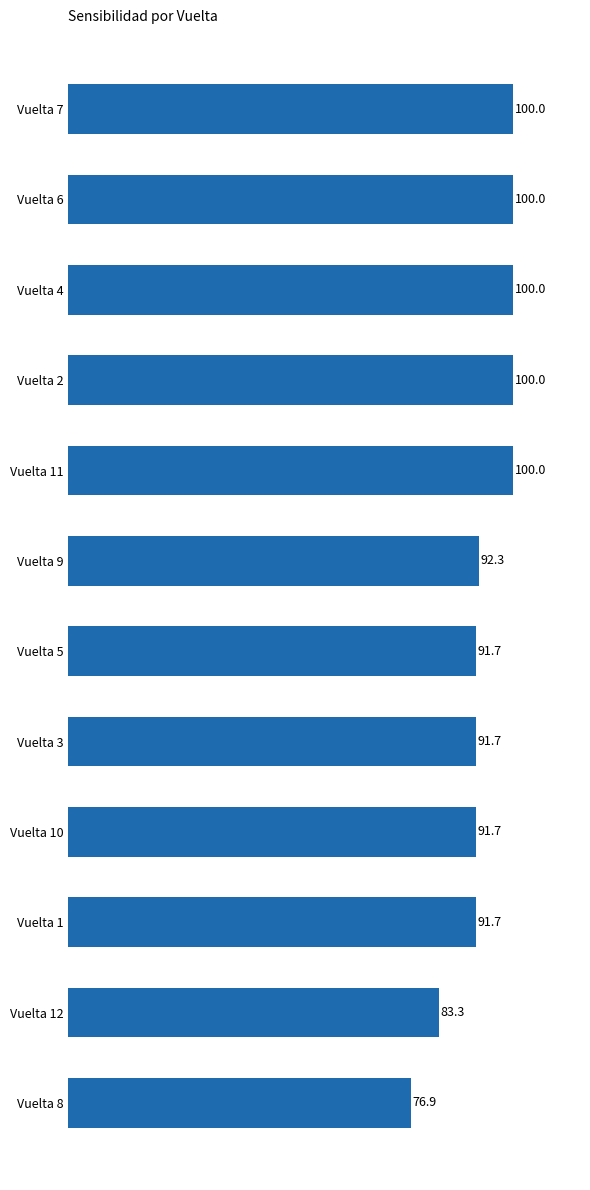

What is the approximate value at Vuelta 1?

91.7